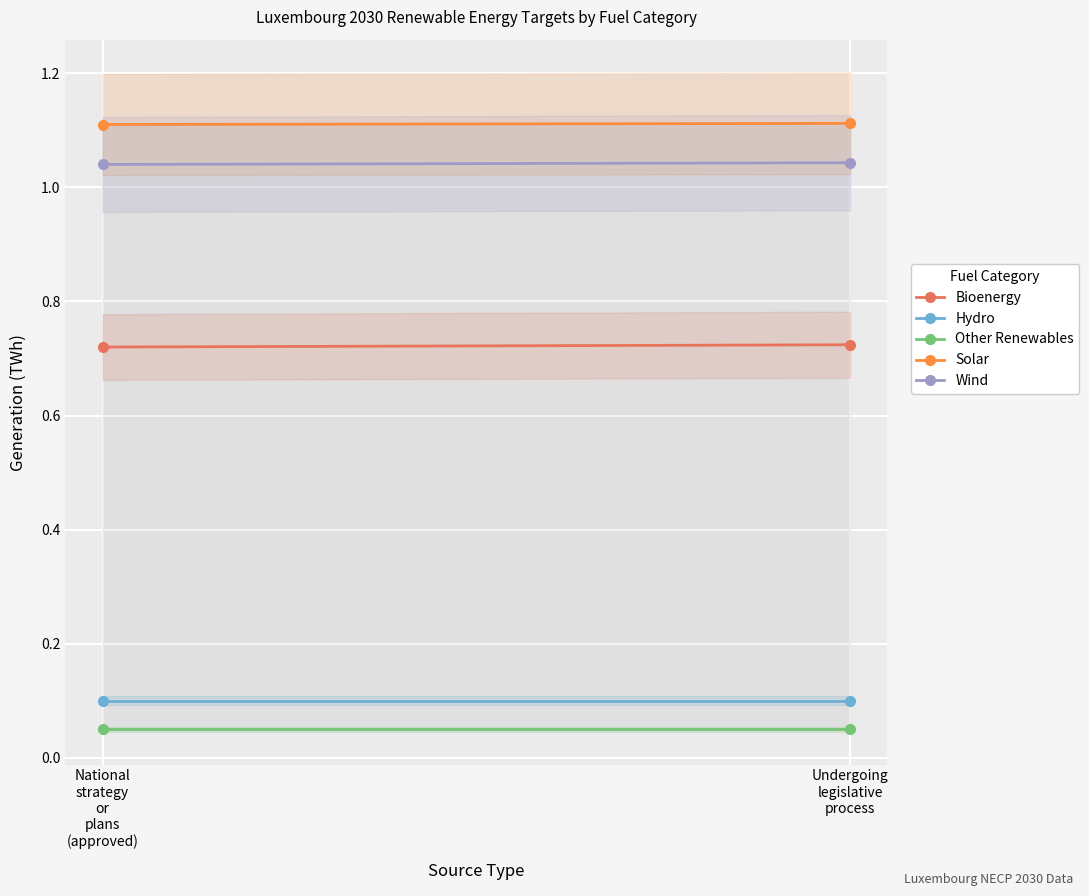

Which series has the largest total across all categories?

Solar